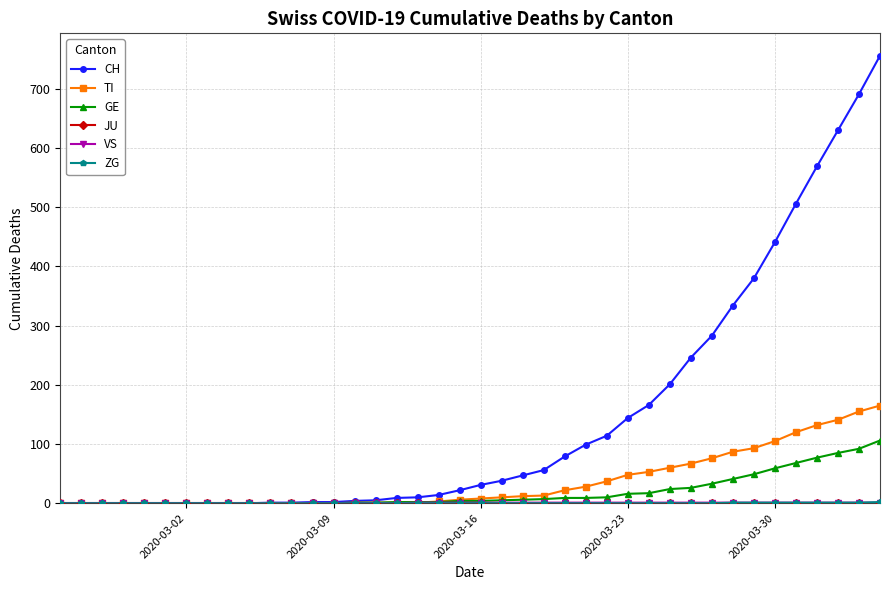

Which series has the largest total across all categories?

CH